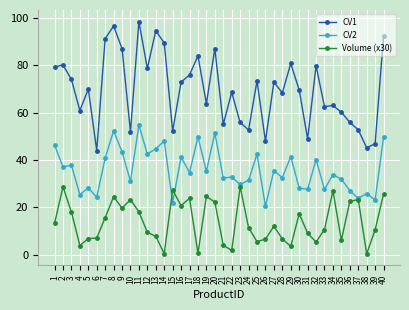

True or false: CV1 and CV2 intersect in this chart.

False